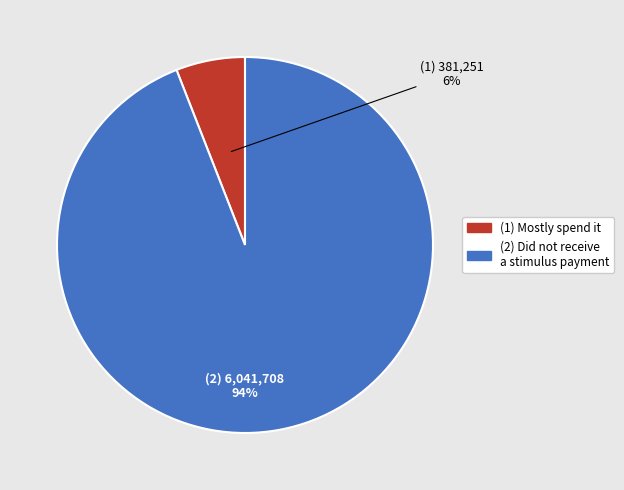

Is there a majority slice in this chart?

Yes